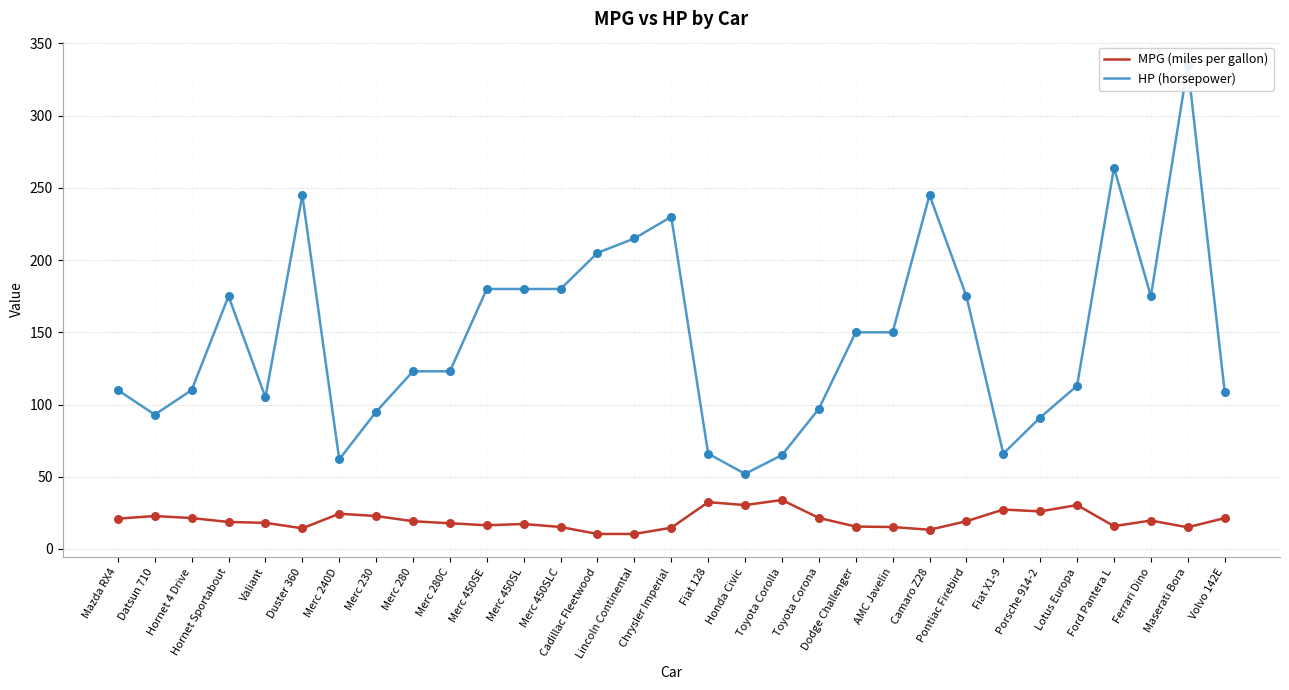

What is the total value across all series at Merc 450SL?

197.3